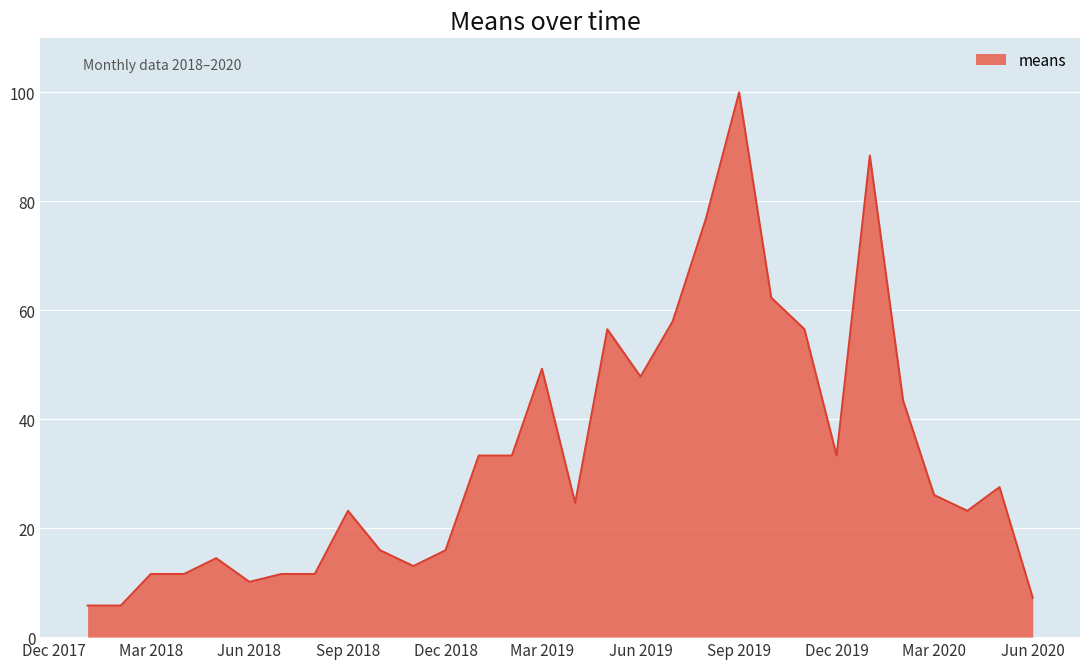

What is the difference between the maximum and minimum values?

94.2